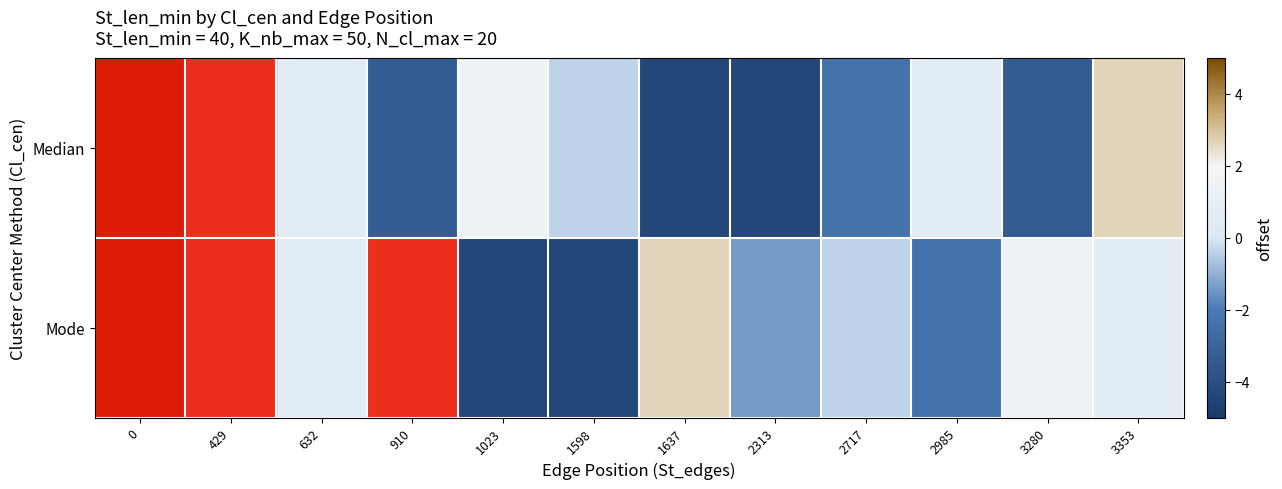

Reading left to right, extract all data points from this chart.

Median: 0=4.6	429=3.6	632=0.6	910=-3.4	1023=1.6	1598=-0.4	1637=-4.4	2313=-4.4	2717=-2.4	2985=0.6	3280=-3.4	3353=2.6
Mode: 0=4.6	429=3.6	632=0.6	910=3.6	1023=-4.4	1598=-4.4	1637=2.6	2313=-1.4	2717=-0.4	2985=-2.4	3280=1.6	3353=0.6